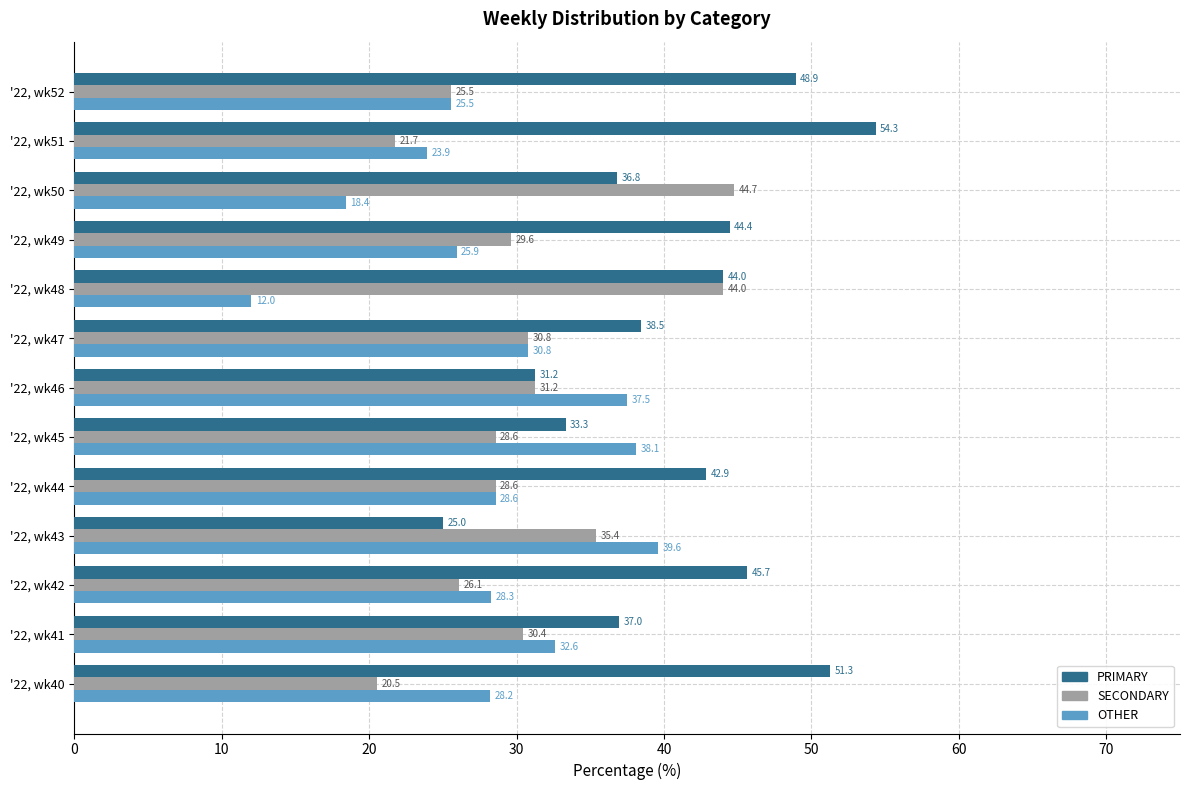

Rank the series by their average value, from highest to lowest.

PRIMARY, SECONDARY, OTHER